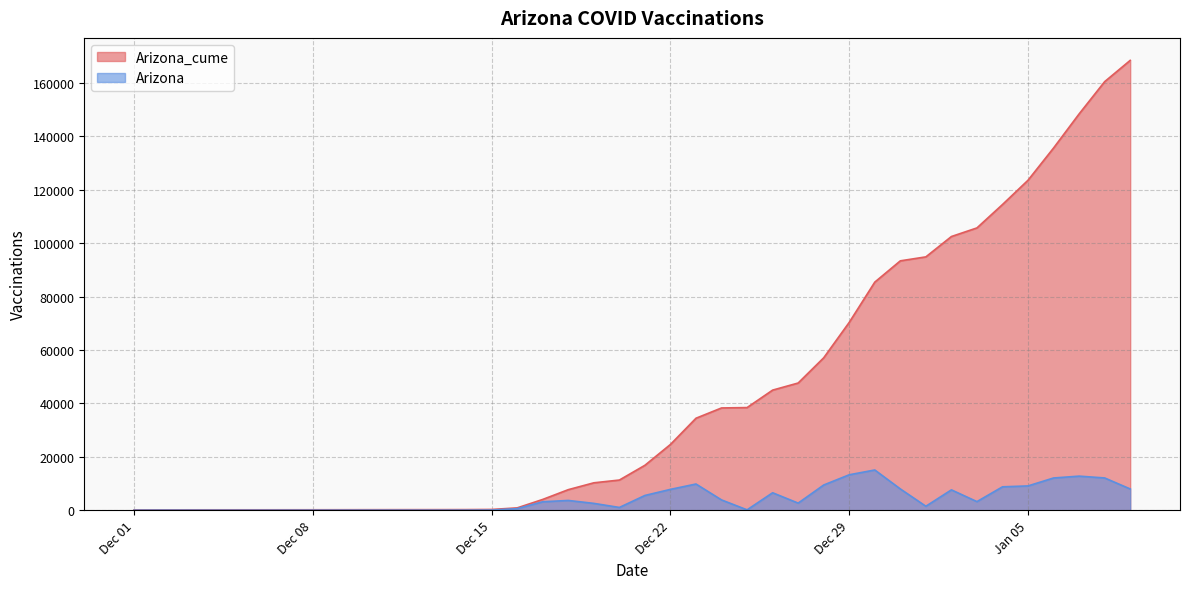

What position from the right is 2020-12-09?

32